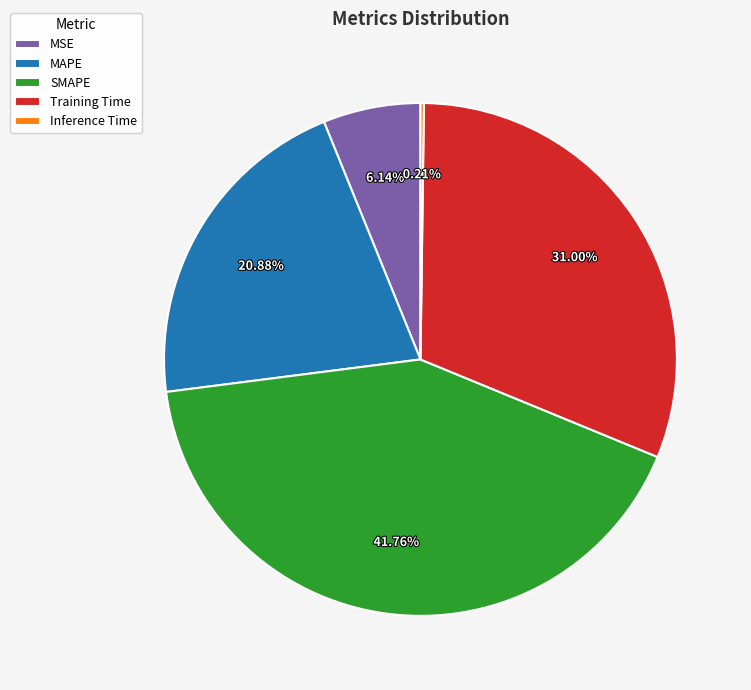

Do Training Time and MSE together represent more than half of the pie?

No